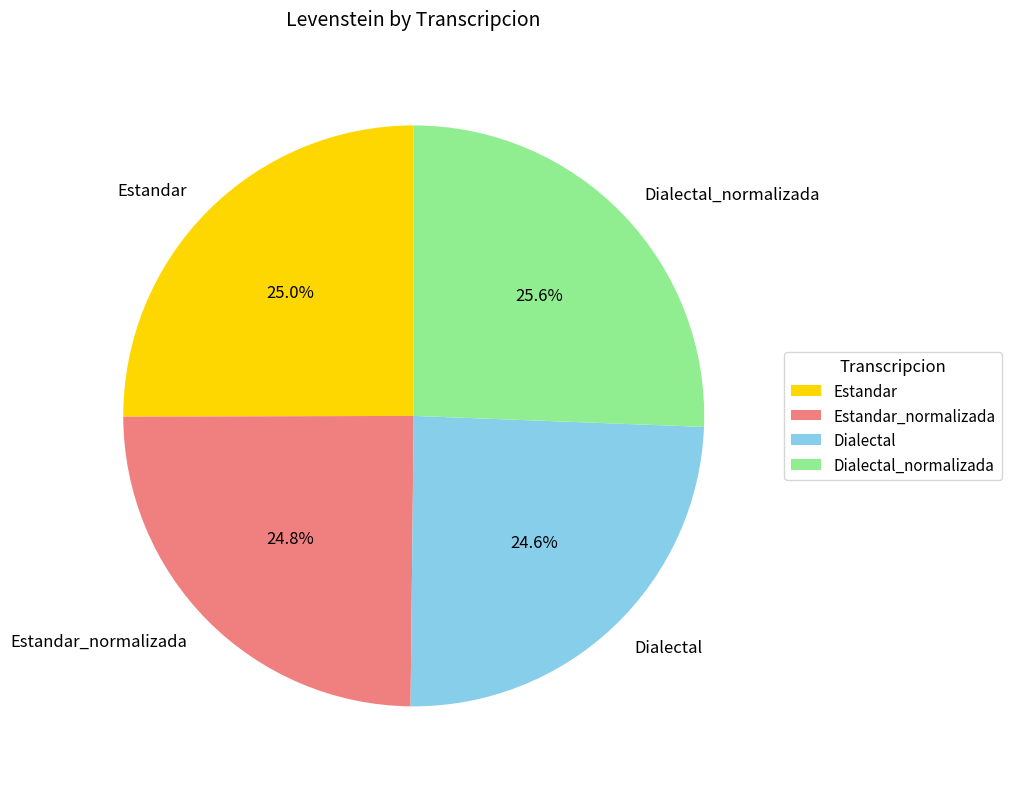

To the nearest percent, what is the difference between the largest and smallest slice percentages?

1%